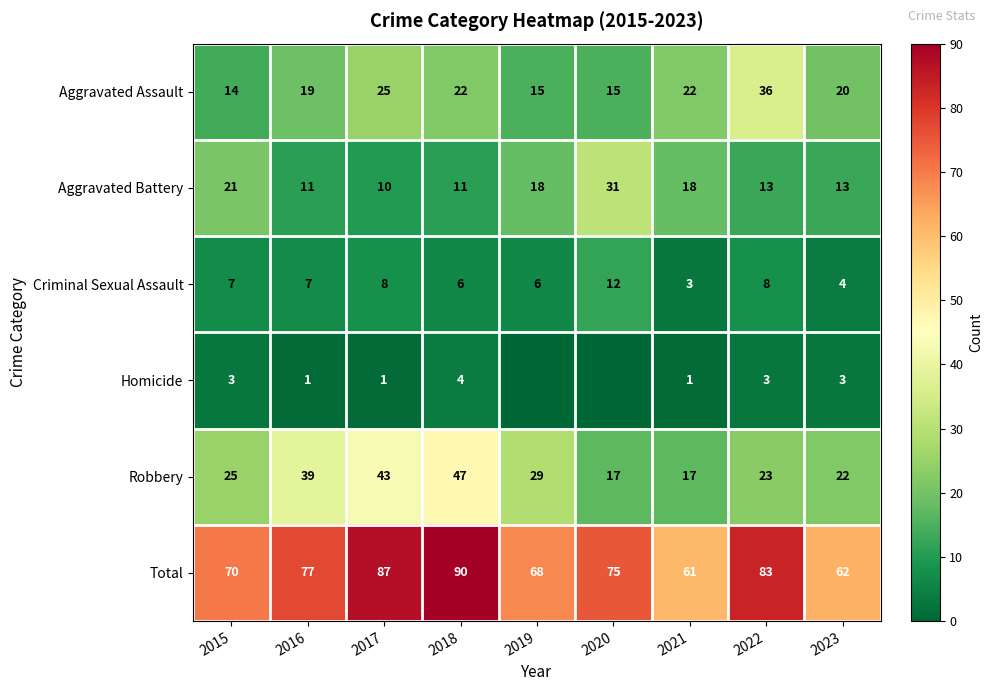

At 2023, list the series in order from smallest to largest.

Homicide, Criminal Sexual Assault, Aggravated Battery, Aggravated Assault, Robbery, Total